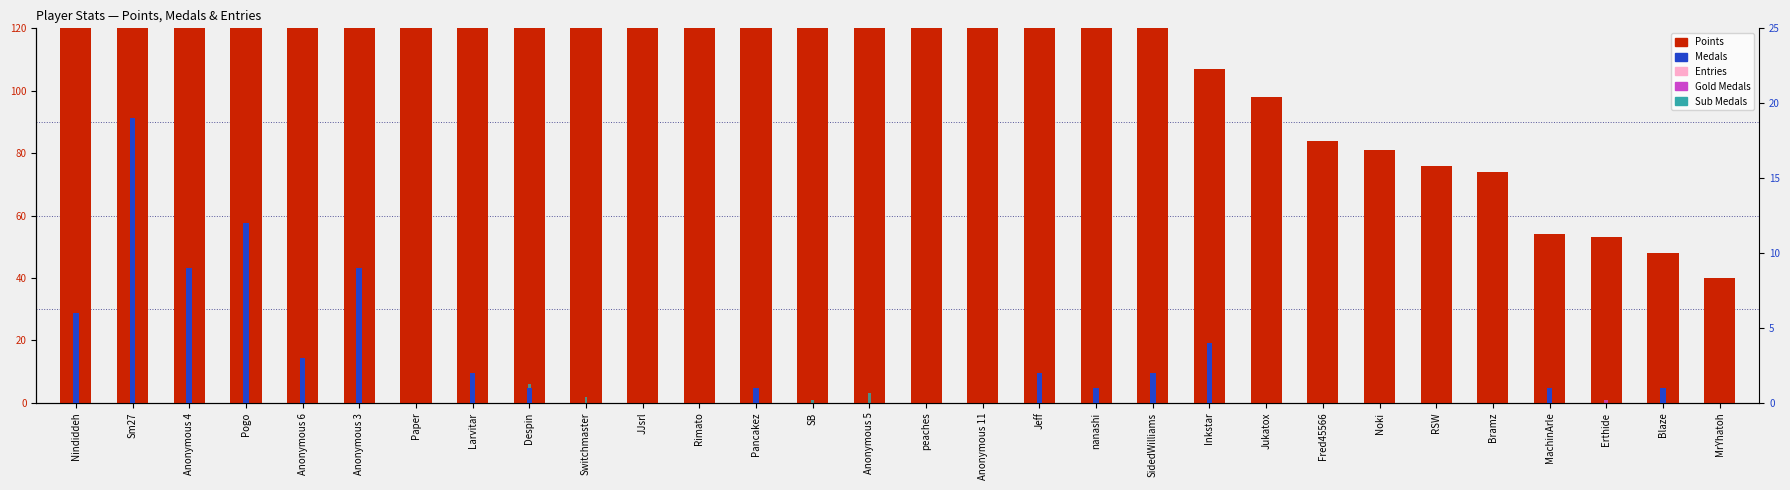

What is the spread (max minus min) of values at Blaze?

48